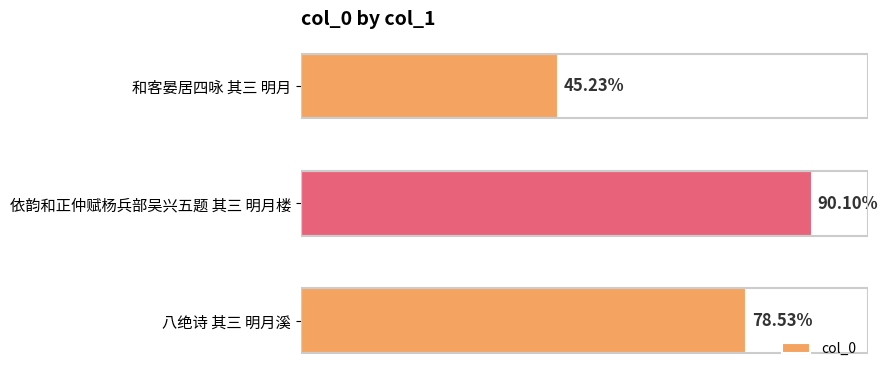

Does the chart contain any negative values?

No